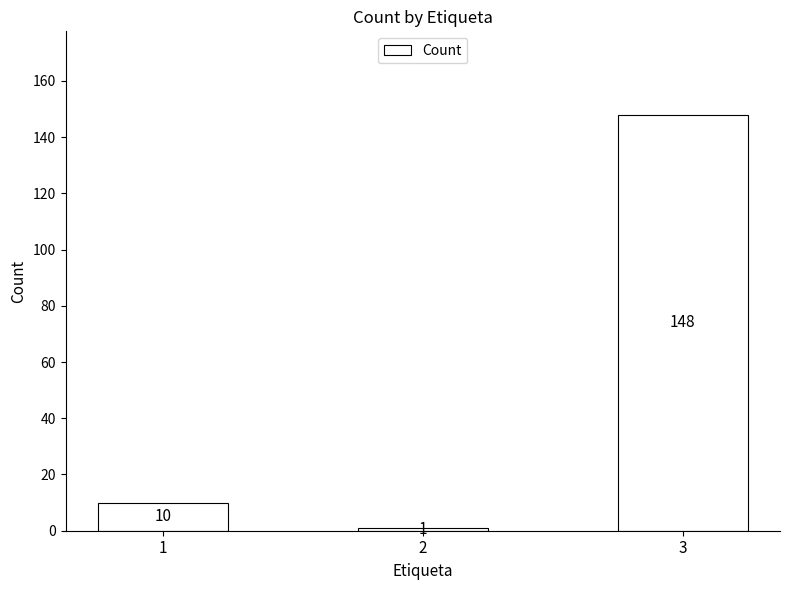

Are the bars horizontal?

No